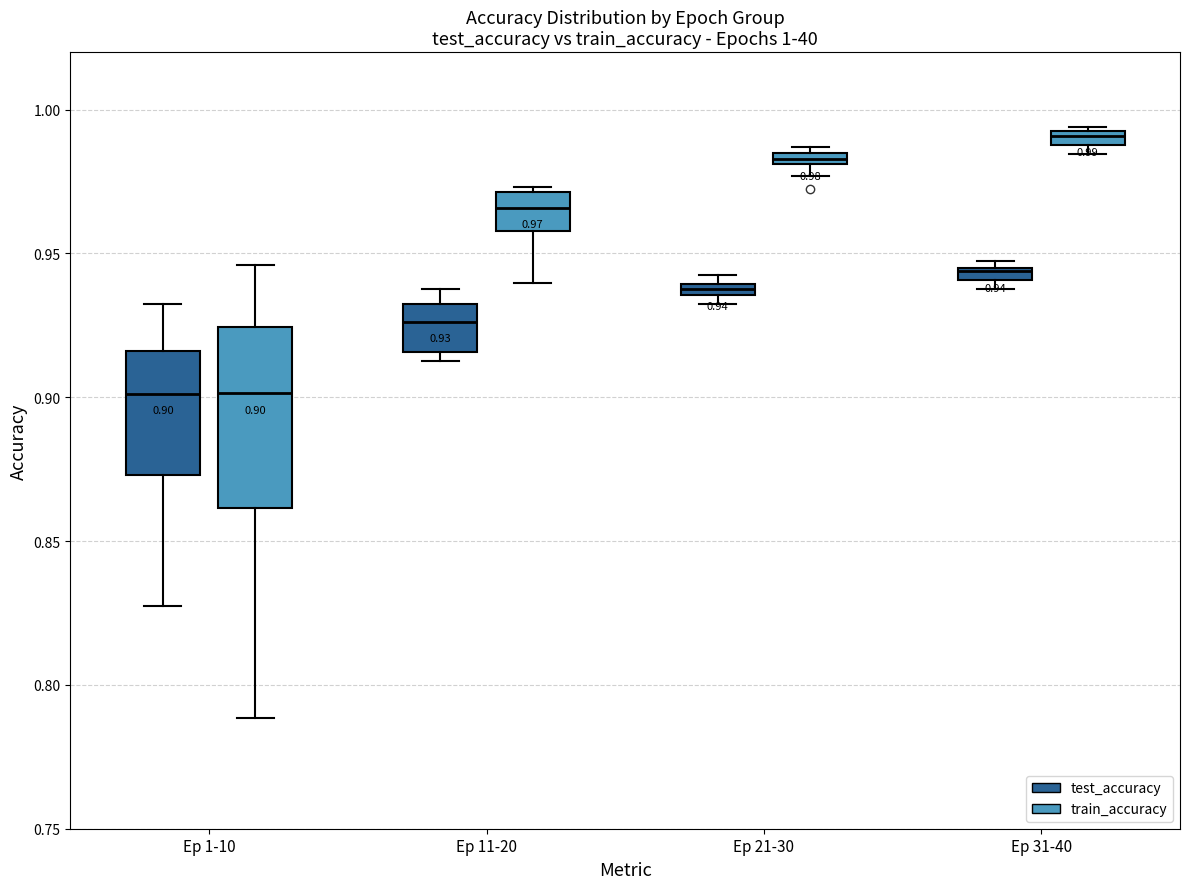

Comparing the boxes themselves (not the whiskers), which one is the tallest?

Ep 1-10 (train_accuracy)